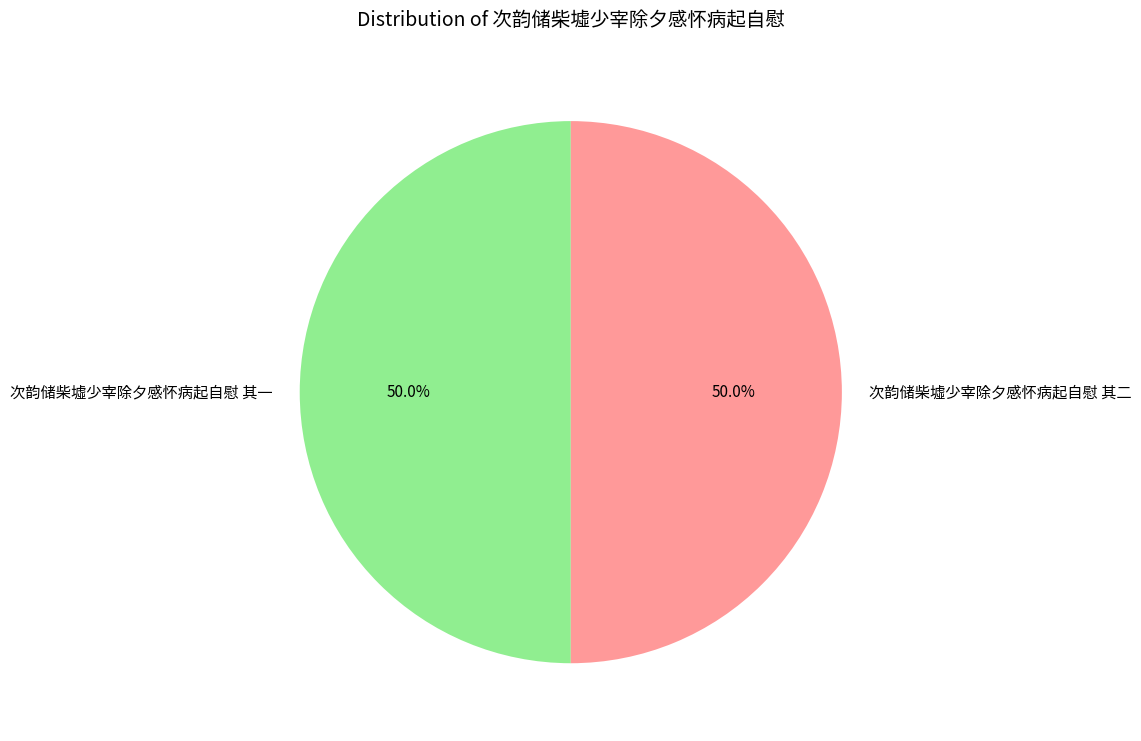

To the nearest percent, what is the average slice percentage?

50%